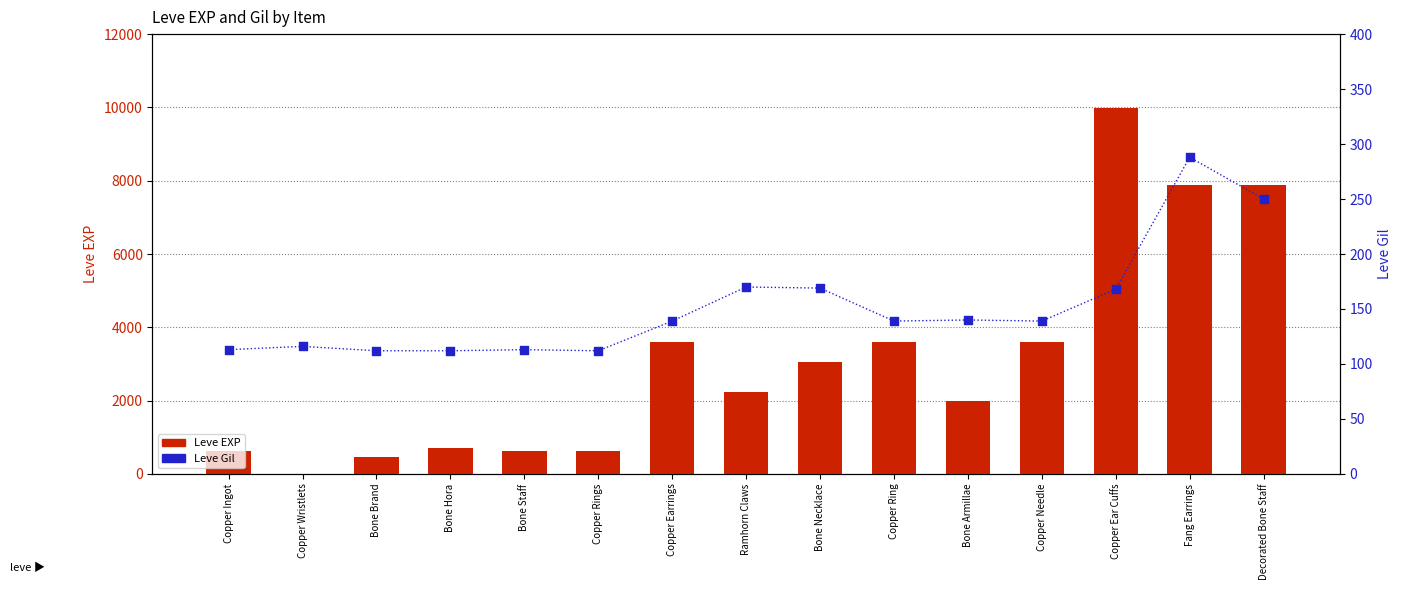

Is the value of Leve EXP at Copper Wristlets greater than the value of Leve Gil at Bone Armillae?

No